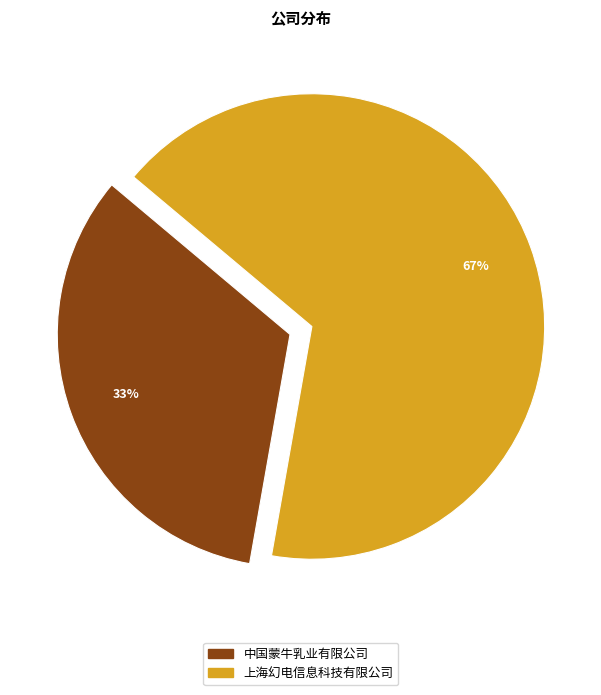

The 上海幻电信息科技有限公司 slice represents 67% of the pie. True or false?

True